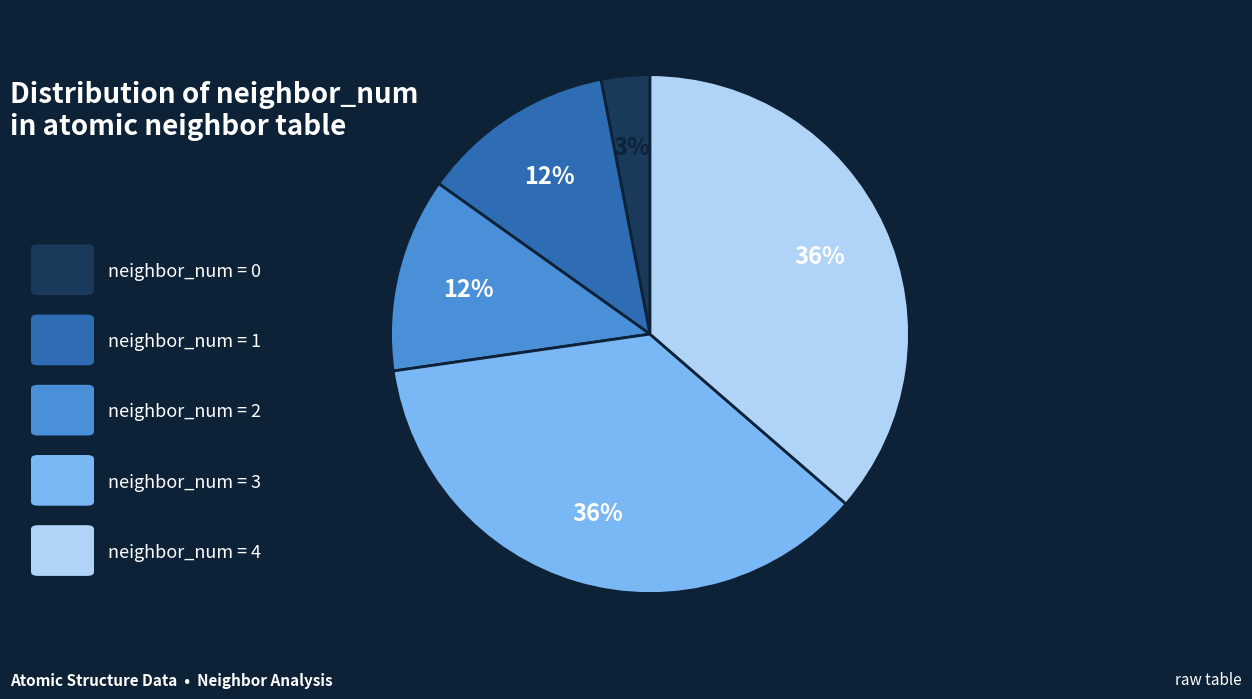

How many segments does this pie chart have?

5